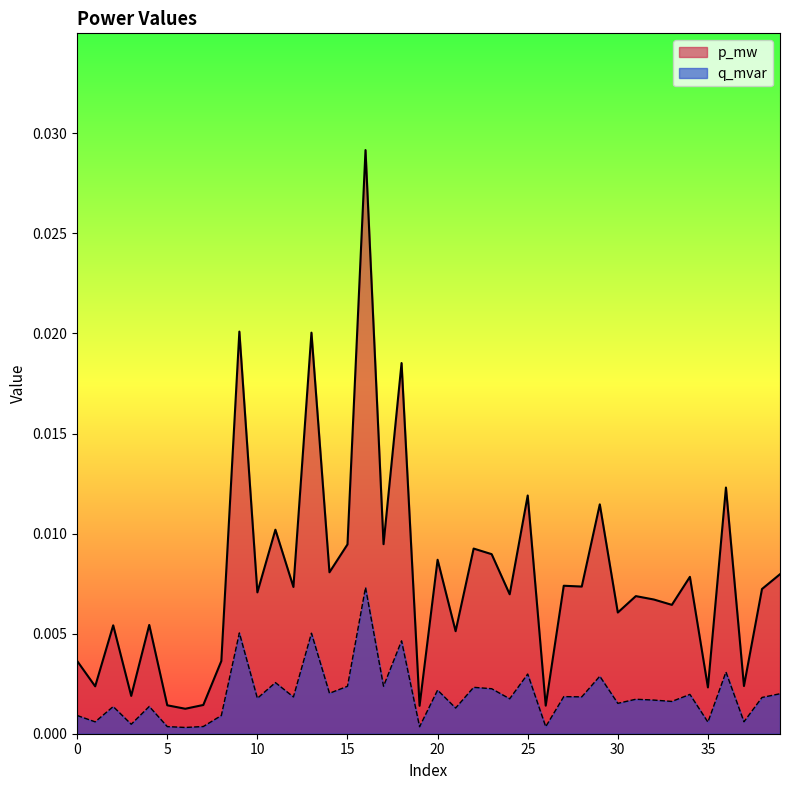

Which series has the largest range (max minus min)?

p_mw